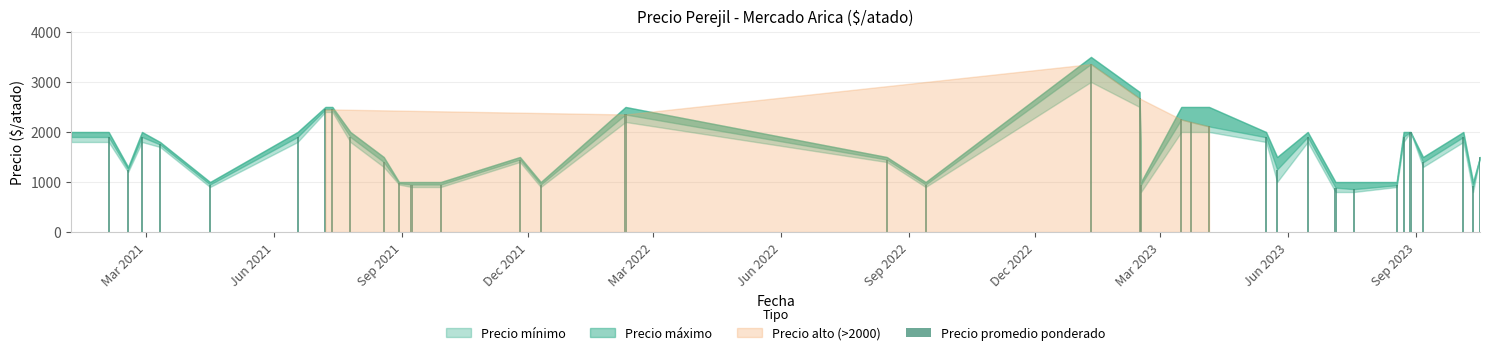

What is the maximum value shown in the chart?

3357